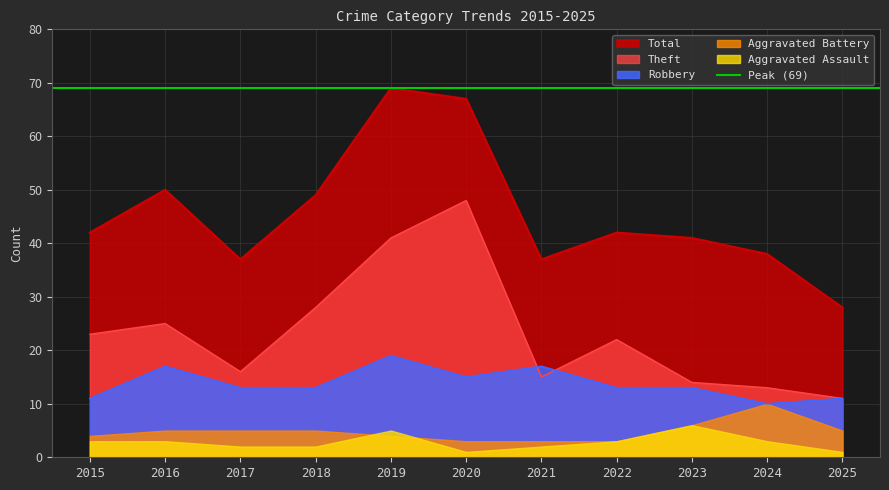

True or false: Total and Robbery cross at least once.

False